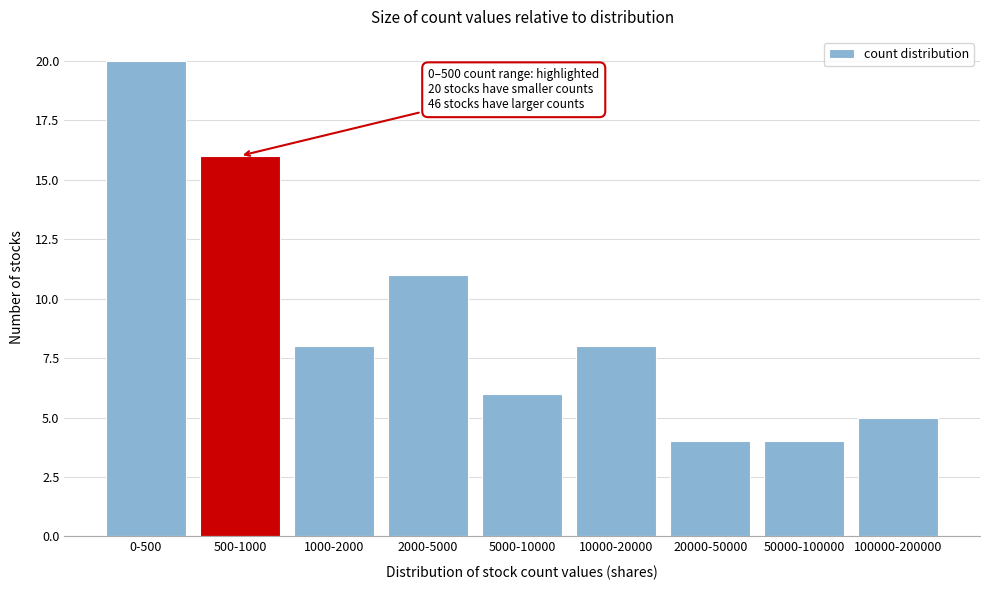

Reading left to right, transcribe all the data shown in this chart.

20	16	8	11	6	8	4	4	5